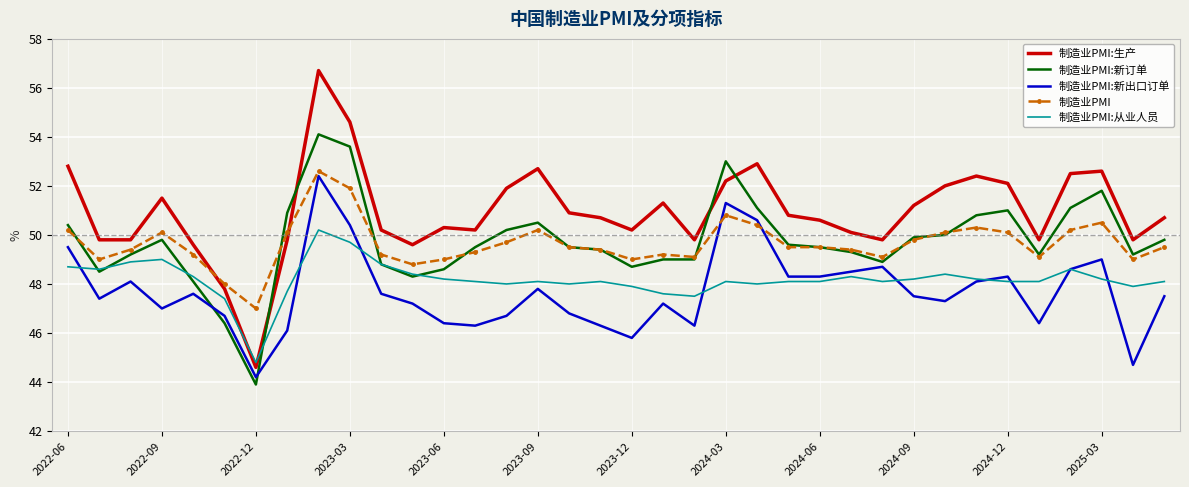

What is the minimum value shown in the chart?

43.9